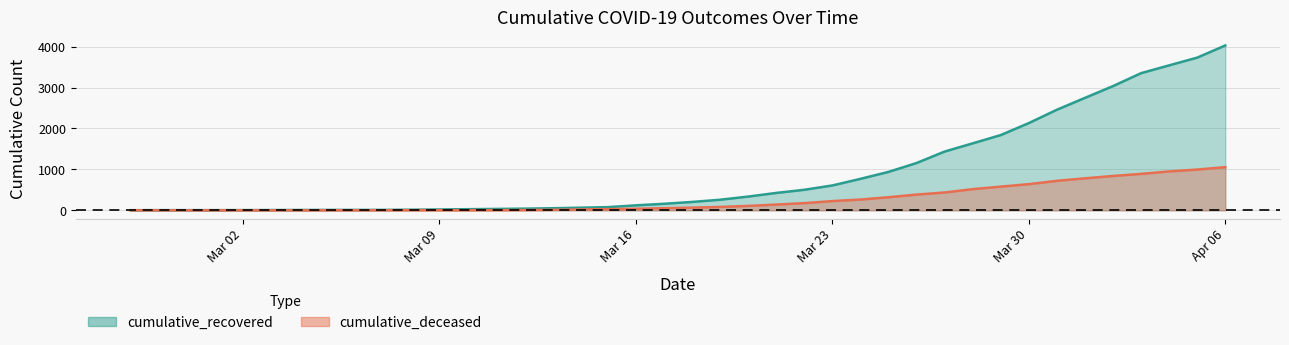

What value does the cumulative_recovered series have at 2020-03-21, to the nearest 10?

420